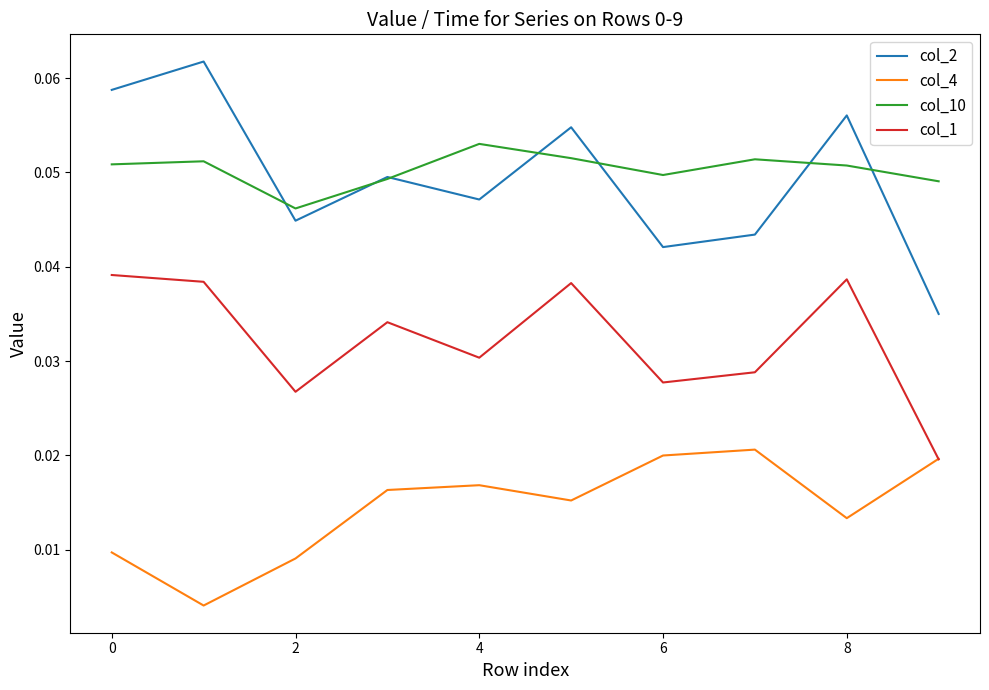

List the series in order of their peak value, highest first.

col_2, col_10, col_1, col_4